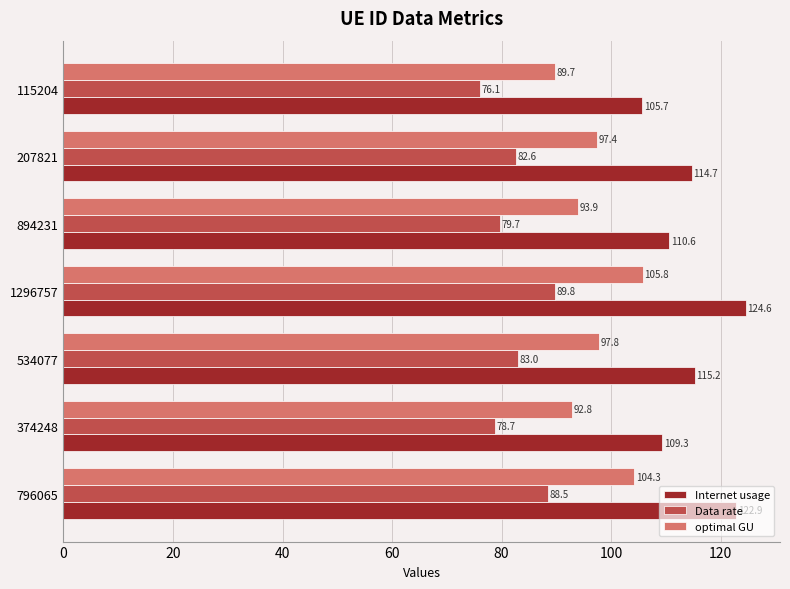

At how many categories does at least one series exceed 84?

7